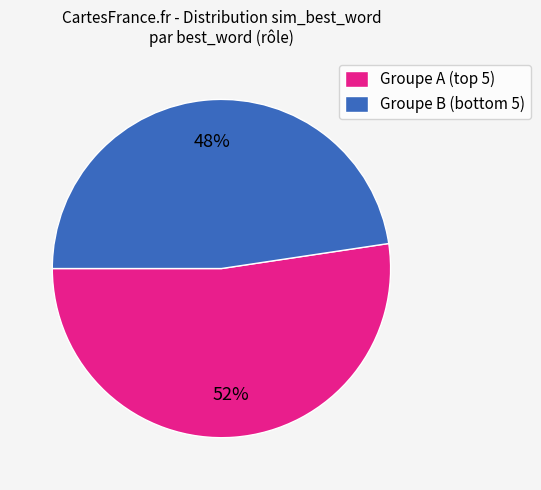

Which category has the biggest portion of the pie?

Groupe A (top 5)